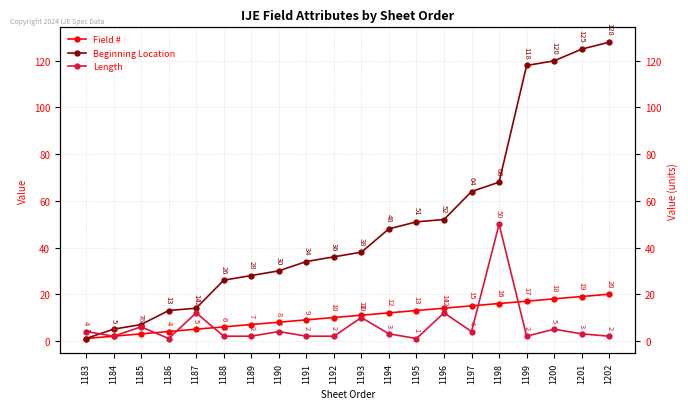

How many lines are shown in the chart?

3